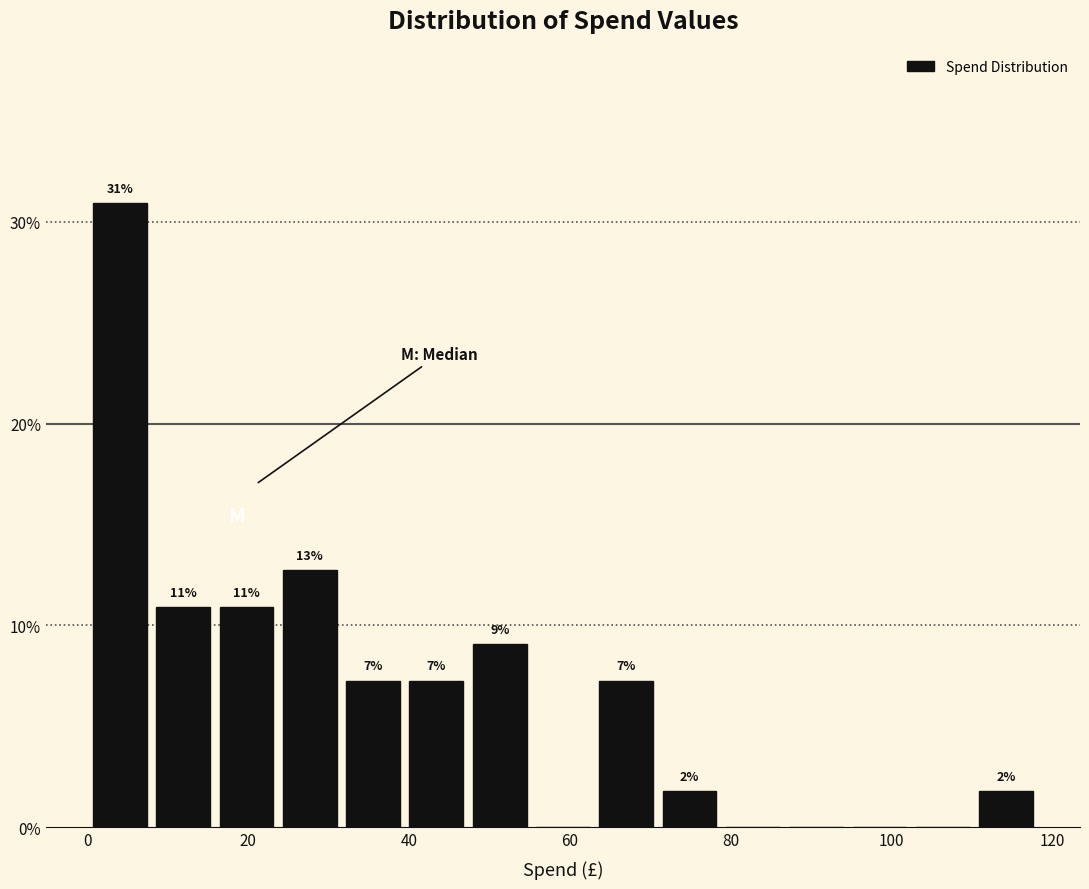

Read against the x-axis, roughly where is the centre of the tallest bar?

4